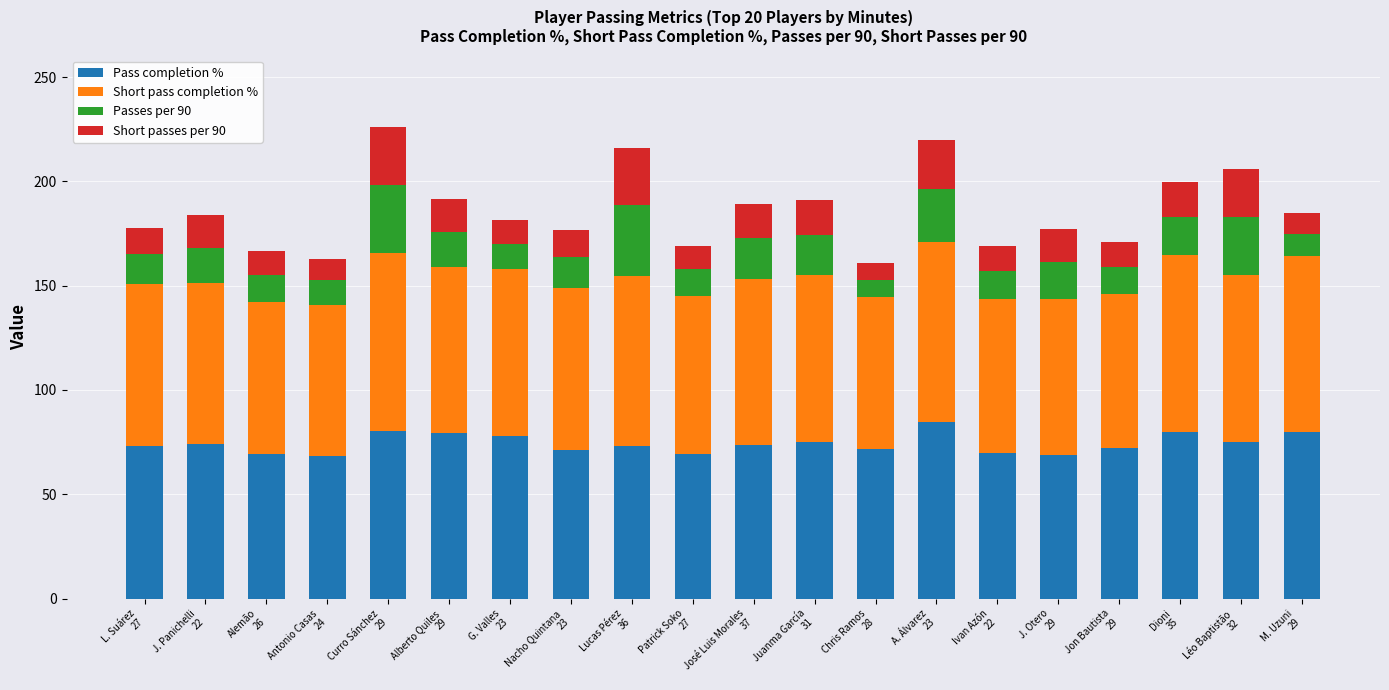

What is the minimum value for Pass completion %?

68.4